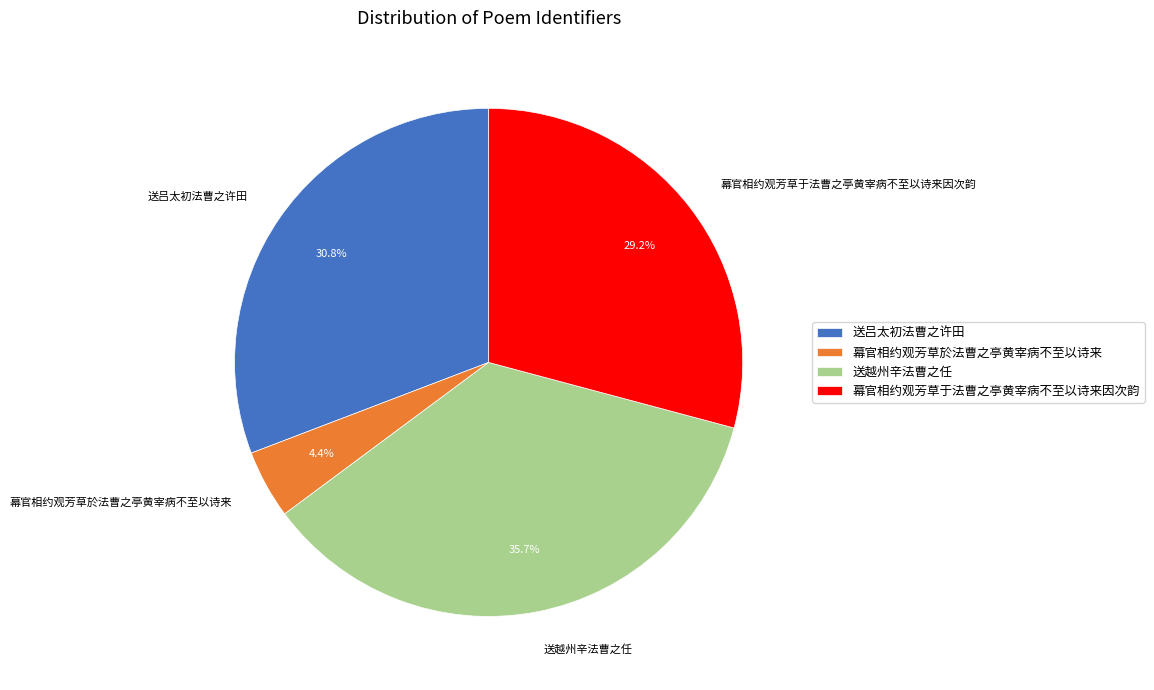

Rank the categories by value from highest to lowest.

送越州辛法曹之任, 送吕太初法曹之许田, 幕官相约观芳草于法曹之亭黄宰病不至以诗来因次韵, 幕官相约观芳草於法曹之亭黄宰病不至以诗来